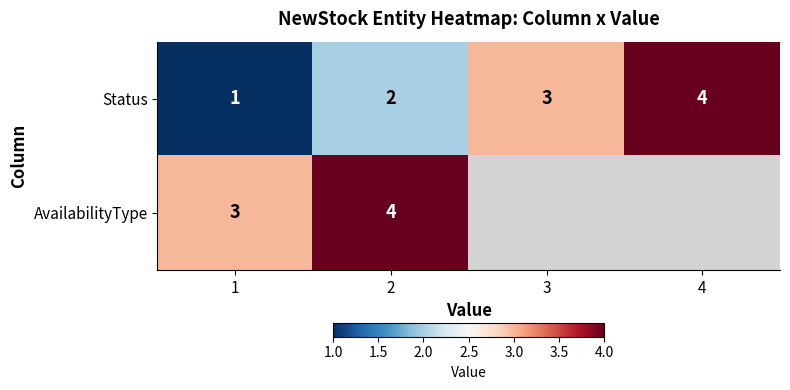

What is the maximum value shown in the chart?

4.0